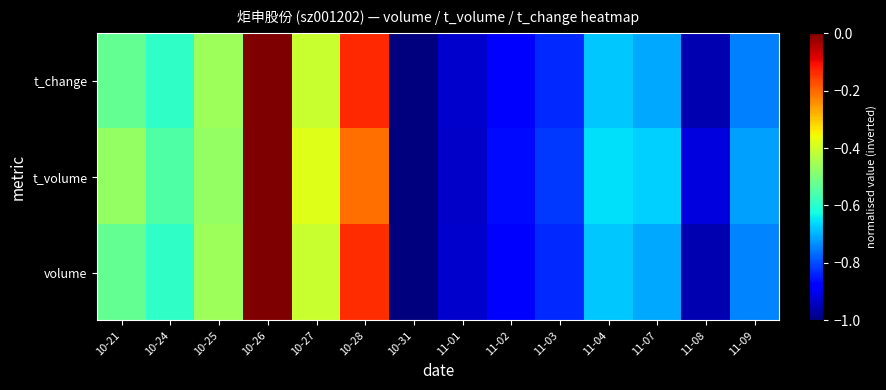

Reading left to right, list all the values displayed in this chart.

volume: 10-21=-0.5	10-24=-0.6	10-25=-0.5	10-26=-0.0	10-27=-0.4	10-28=-0.1	10-31=-1.0	11-01=-0.9	11-02=-0.9	11-03=-0.8	11-04=-0.7	11-07=-0.7	11-08=-1.0	11-09=-0.7
t_volume: 10-21=-0.5	10-24=-0.6	10-25=-0.5	10-26=-0.0	10-27=-0.4	10-28=-0.2	10-31=-1.0	11-01=-0.9	11-02=-0.9	11-03=-0.8	11-04=-0.7	11-07=-0.7	11-08=-0.9	11-09=-0.7
t_change: 10-21=-0.5	10-24=-0.6	10-25=-0.5	10-26=-0.0	10-27=-0.4	10-28=-0.1	10-31=-1.0	11-01=-0.9	11-02=-0.9	11-03=-0.8	11-04=-0.7	11-07=-0.7	11-08=-1.0	11-09=-0.7